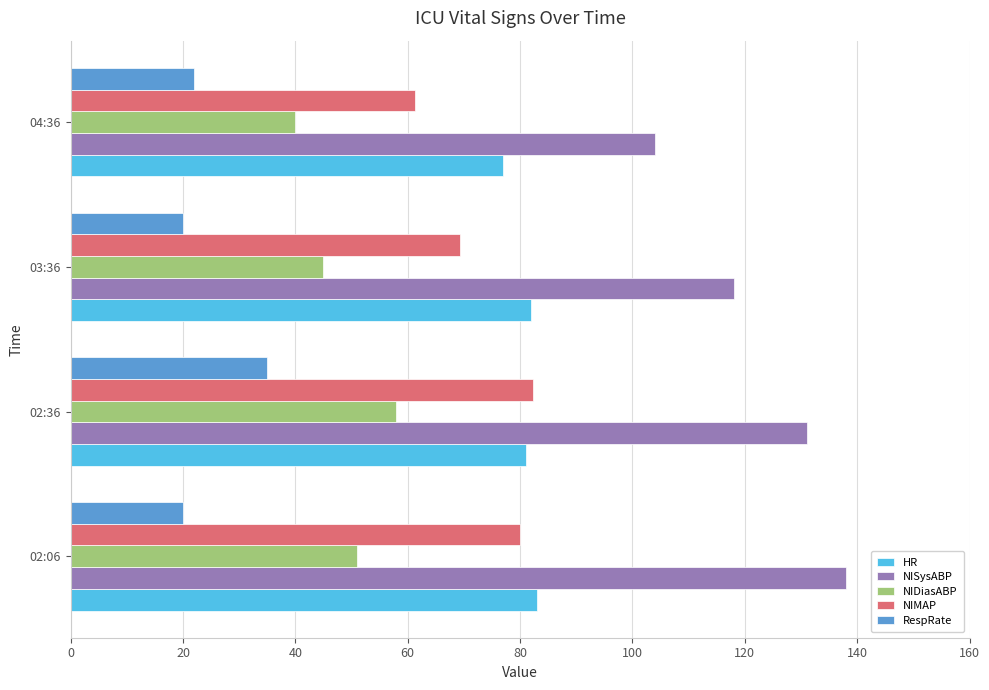

What is the lowest value of the NISysABP series?

104.0